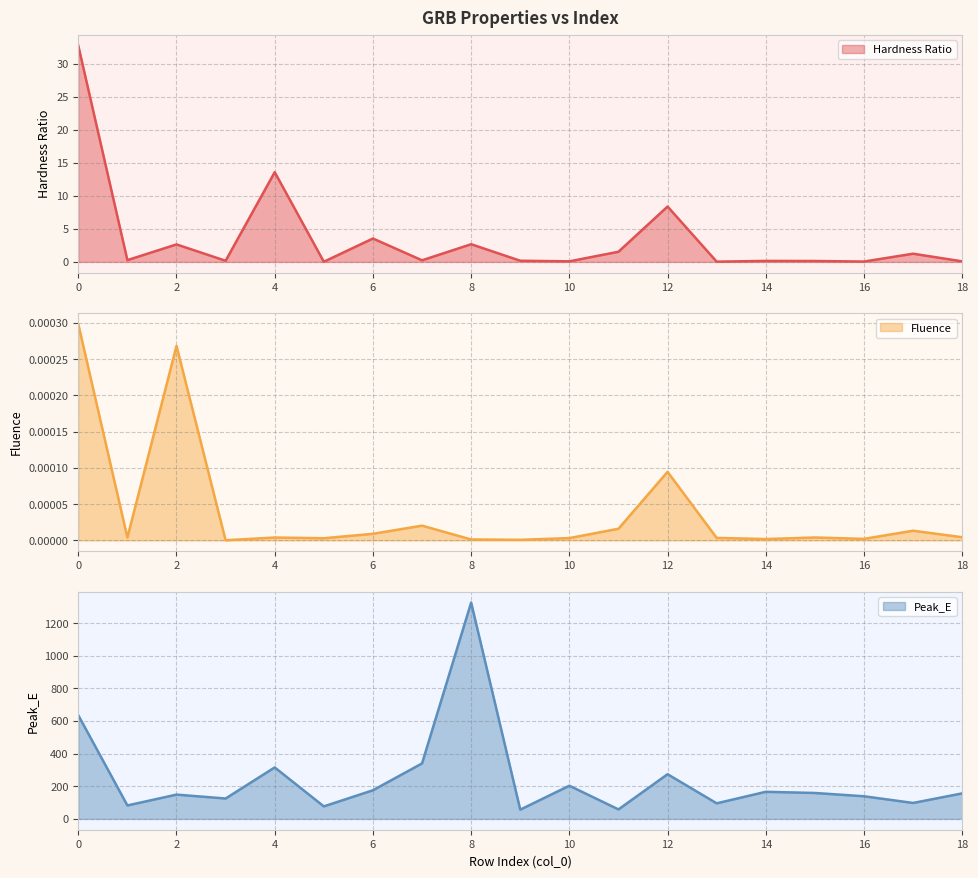

Is the value of Peak_E at 1 greater than the value of Fluence at 17?

Yes